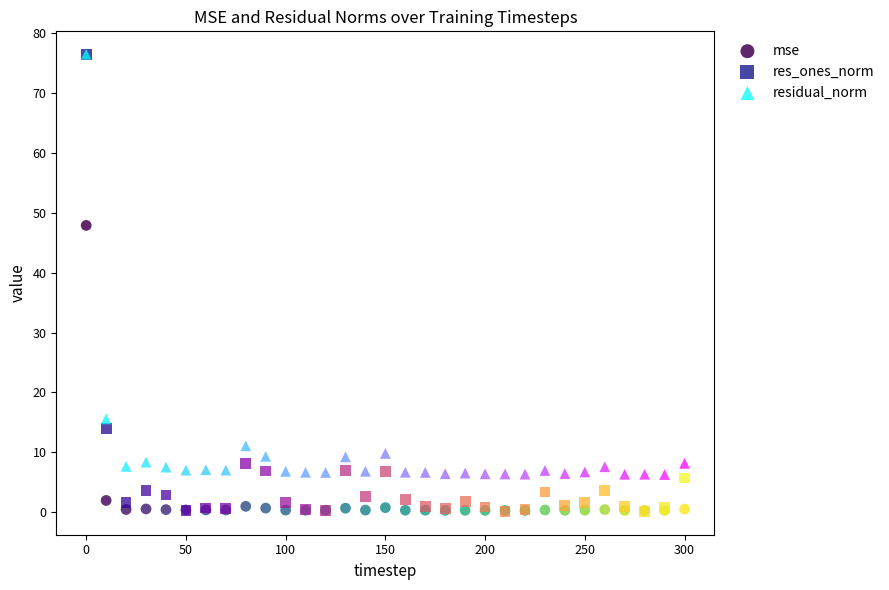

Across all series, what Y value is closest to 38?

47.9